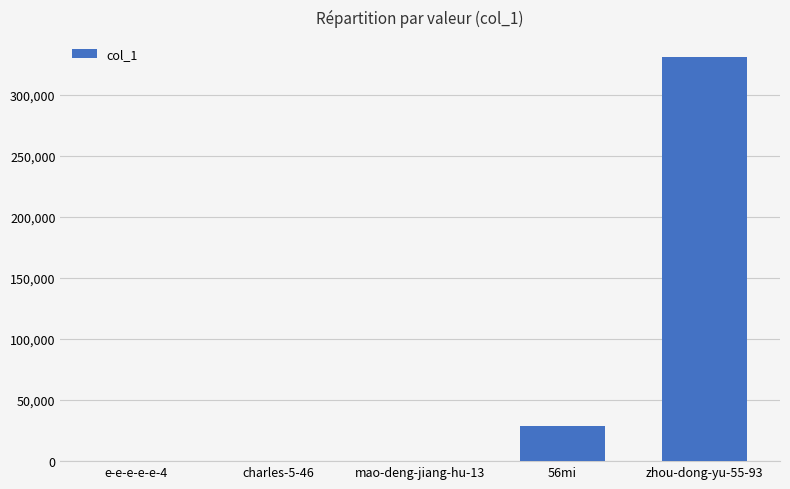

What is the approximate value at charles-5-46?

1